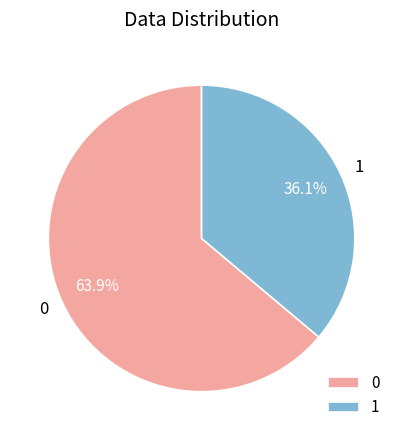

To the nearest percent, what percentage of the pie is 0?

64%